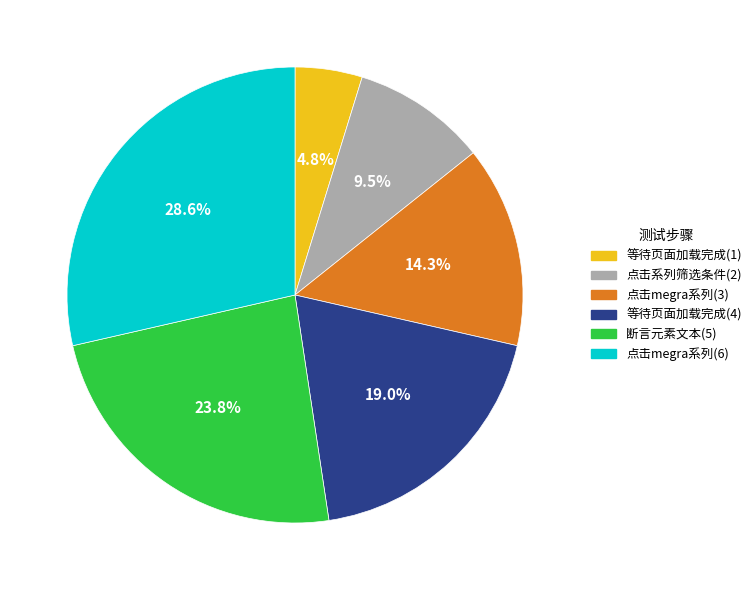

Count the number of slices in the pie.

6